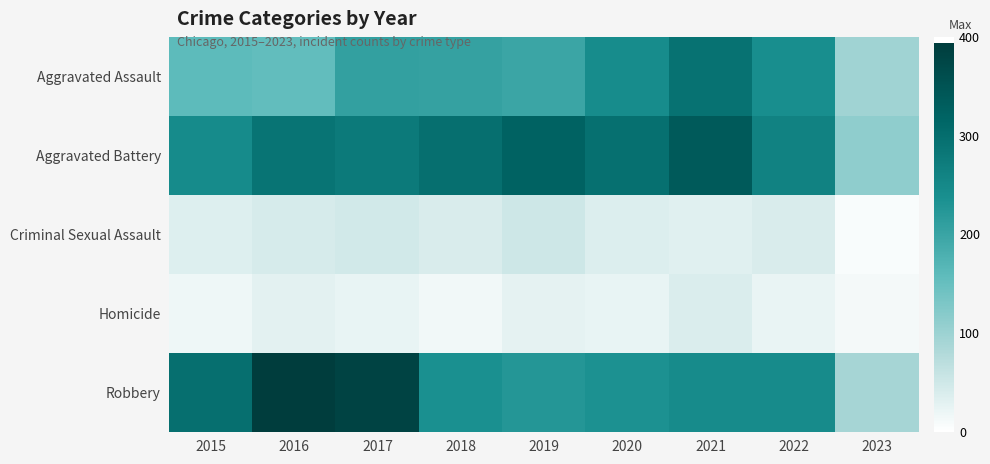

What is the total value across all series at 2015?

754